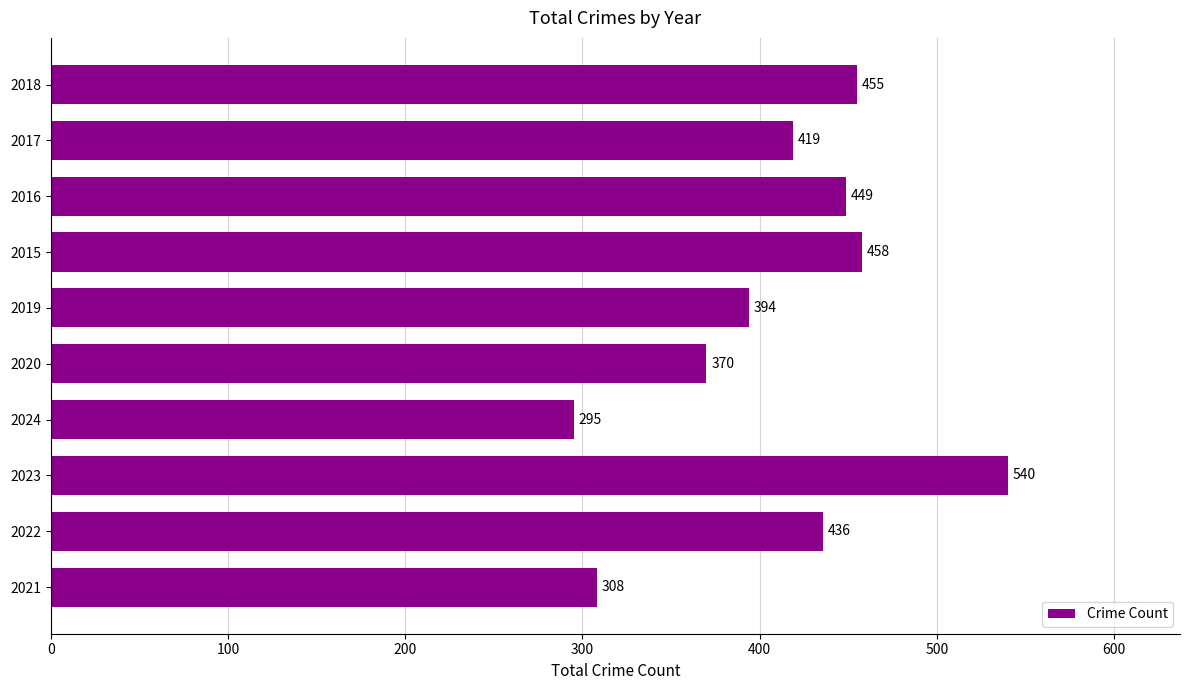

The value at 2015 is 458. True or false?

True